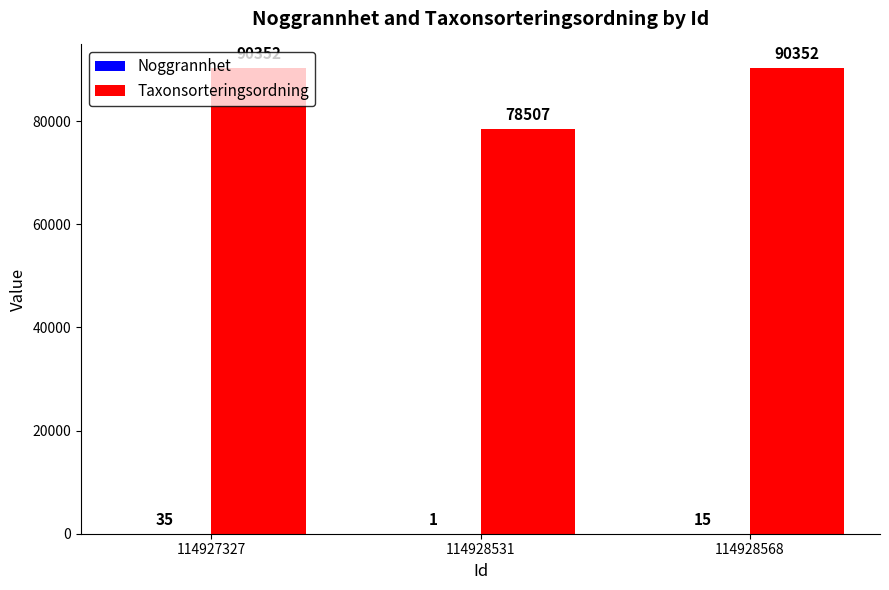

The Taxonsorteringsordning series shows 49026 at 114927327. True or false?

False